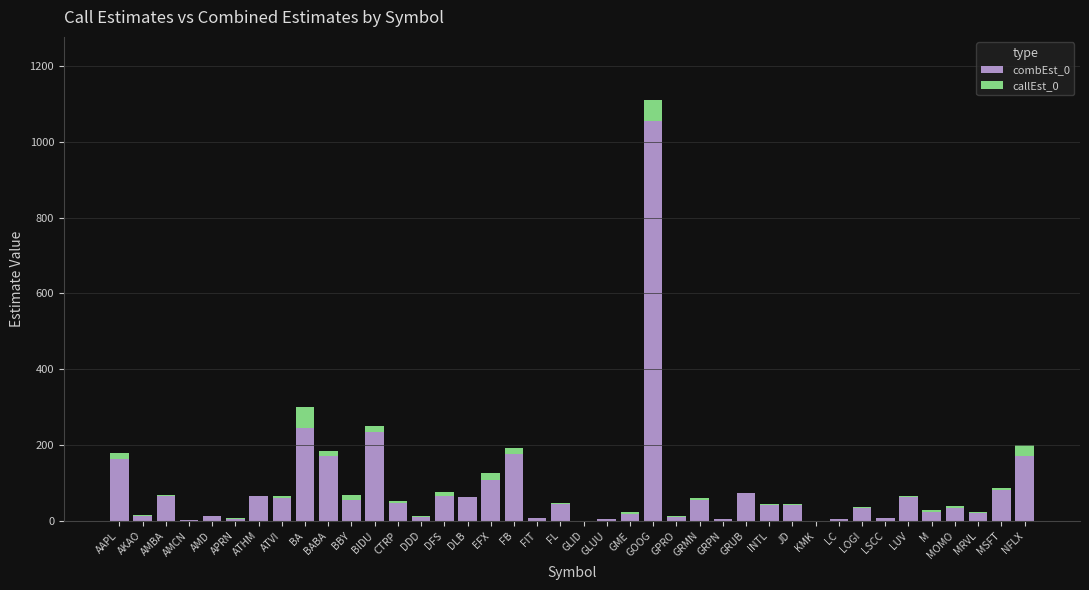

At which label does combEst_0 reach its peak?

GOOG